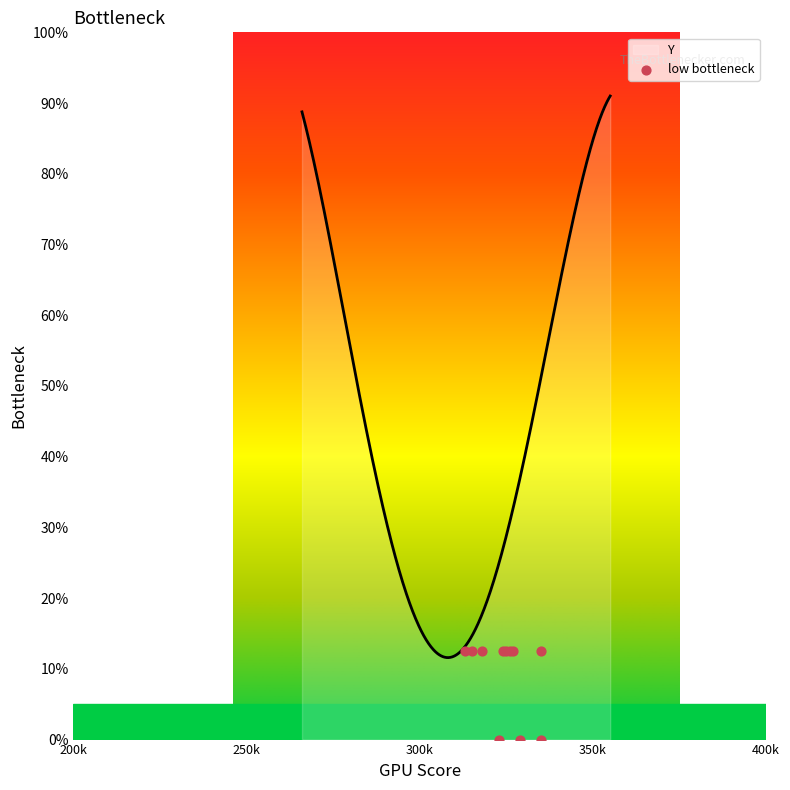

What is the maximum value for Y?

91.0